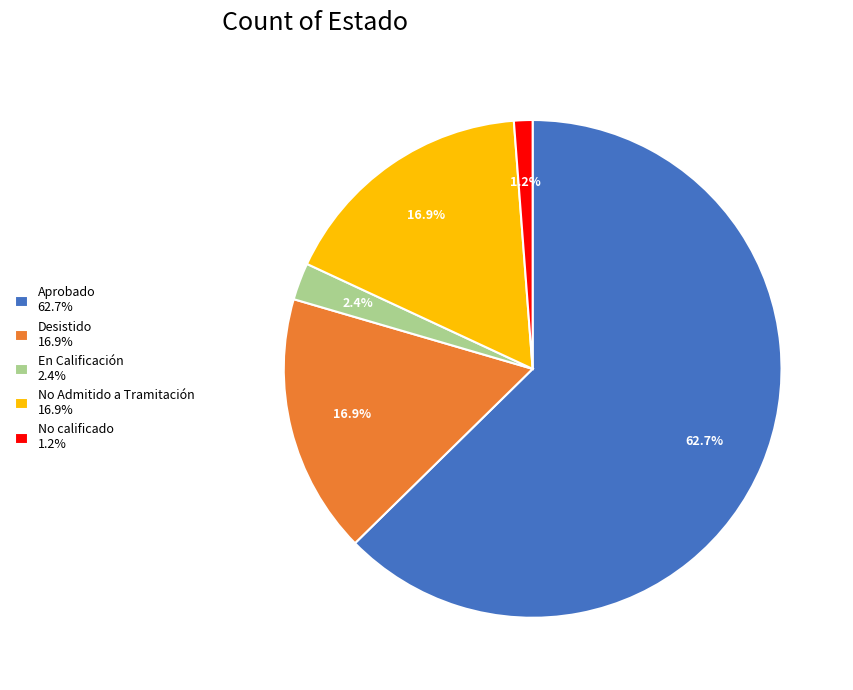

How many slices are in this pie chart?

5